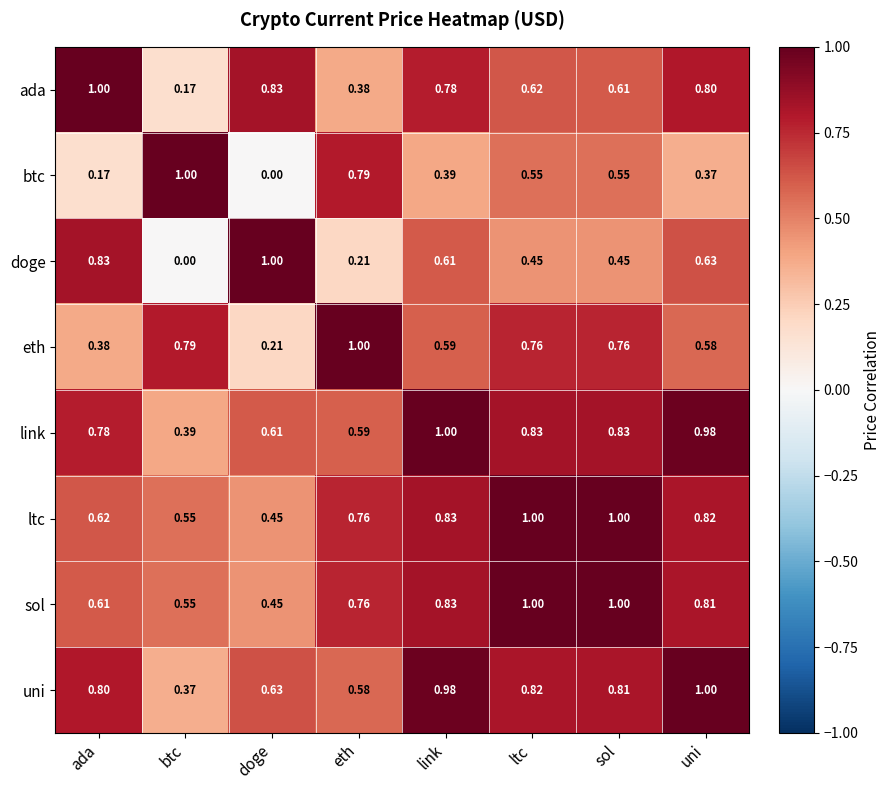

How many series are shown in this chart?

8